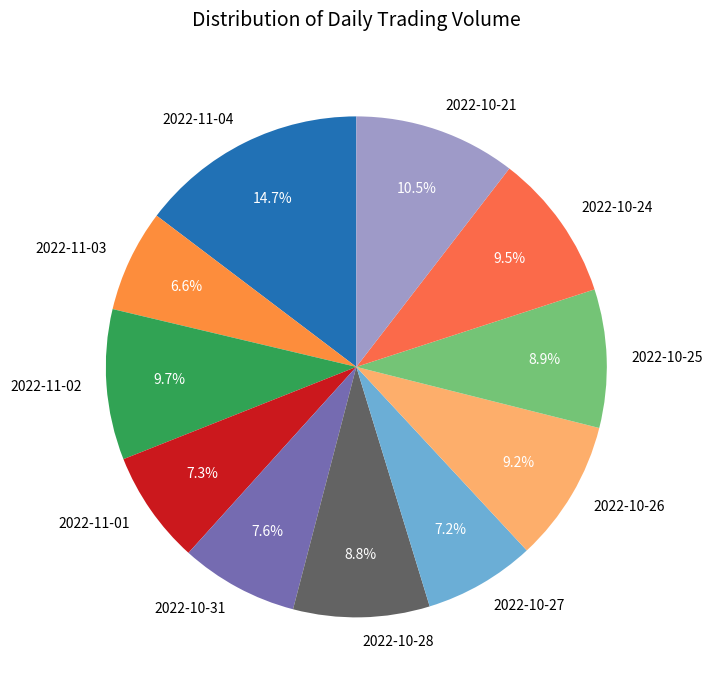

Which slice is the smallest?

2022-11-03